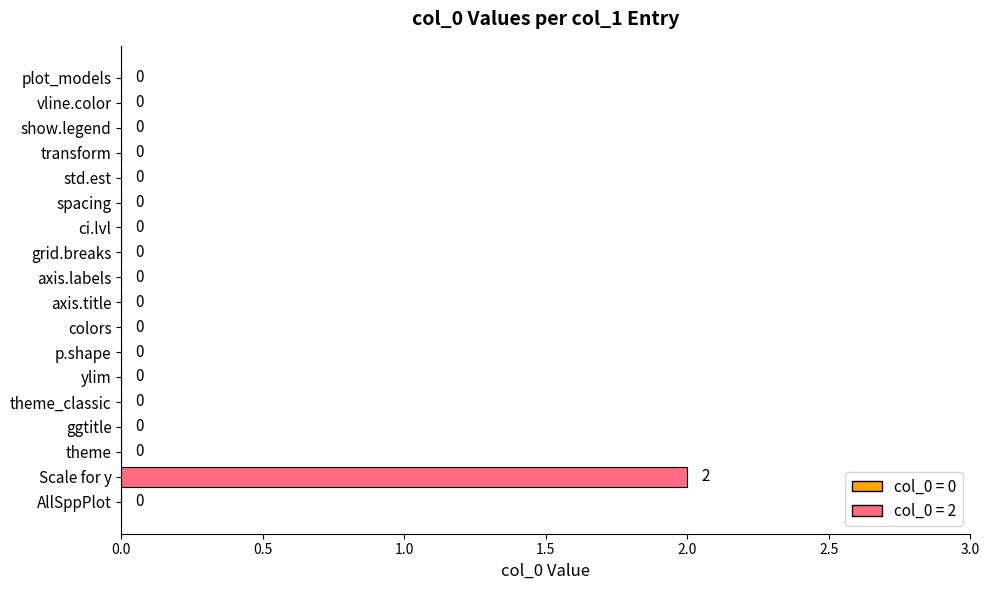

Is it true that the value at plot_models is -1?

False